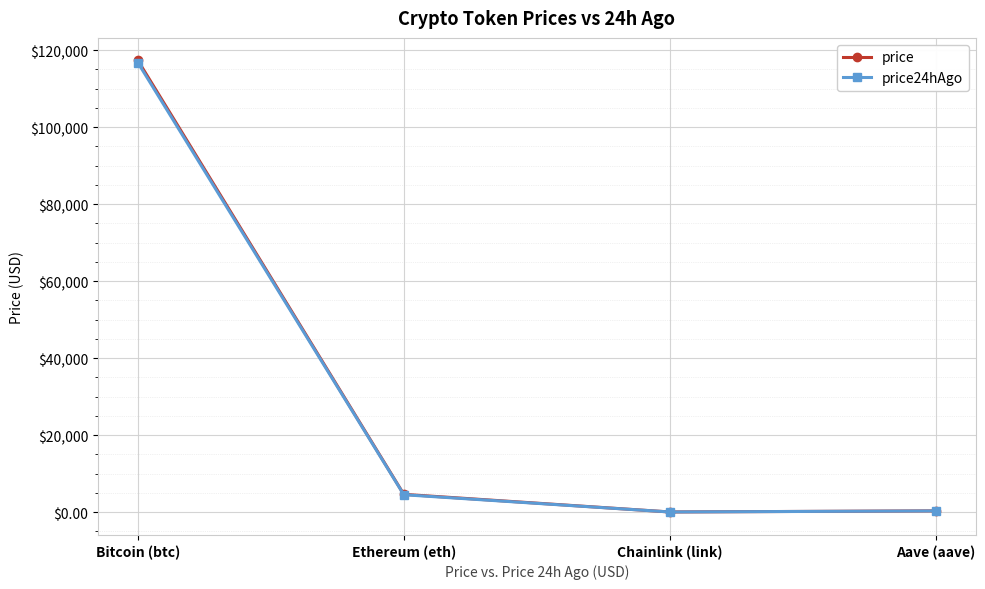

True or false: price24hAgo has a value of 4504.3 at Ethereum (eth).

True